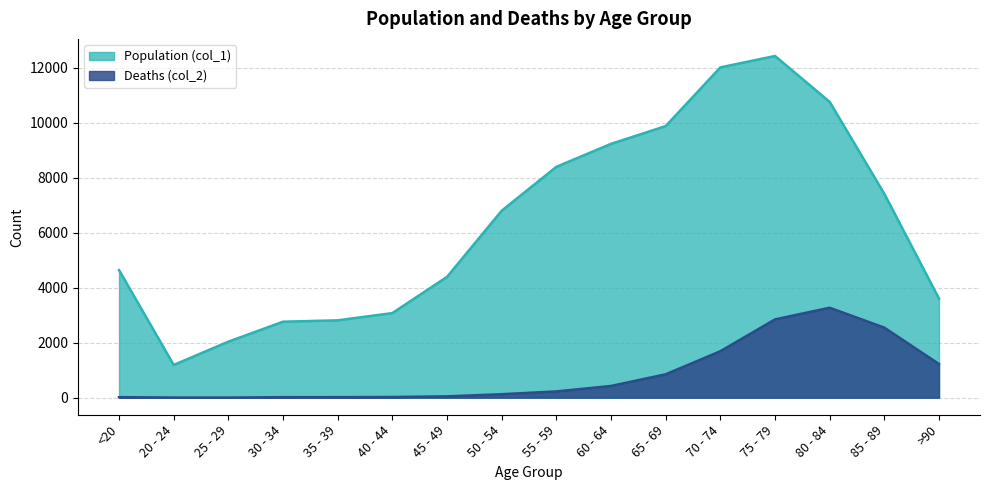

True or false: Population (col_1) and Deaths (col_2) intersect in this chart.

False